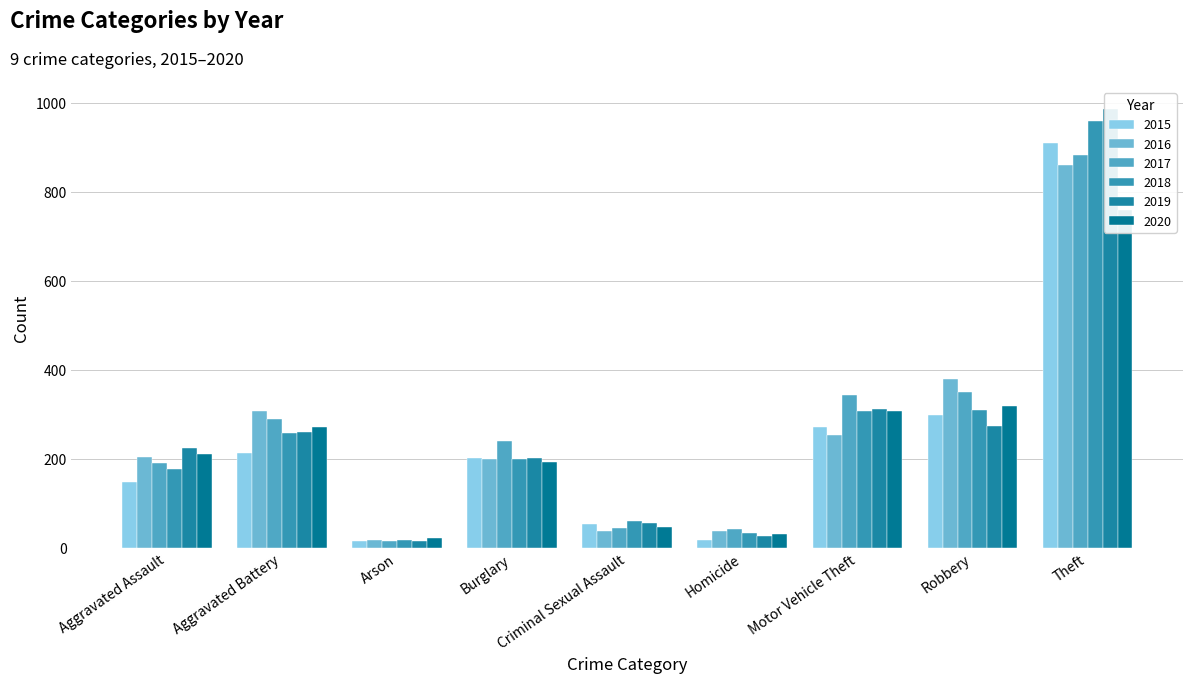

The value of 2017 at Theft is 1569. True or false?

False